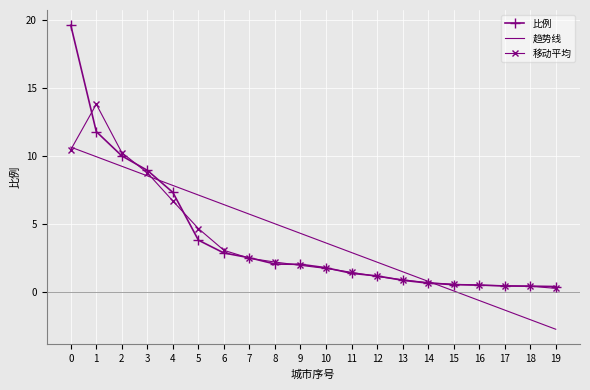

Rank the series by their maximum value, from highest to lowest.

比例, 移动平均, 趋势线